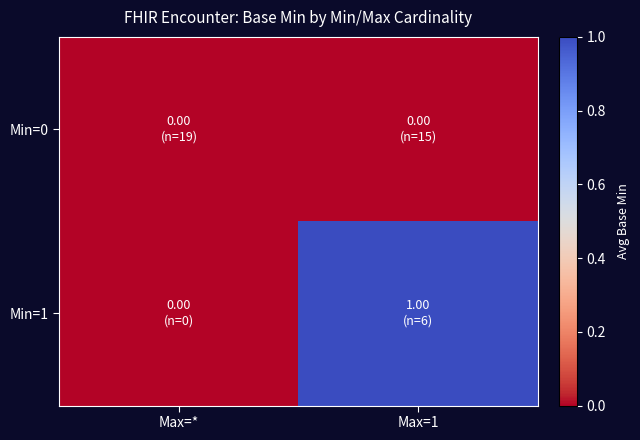

Which series has the widest spread of values?

Min=1